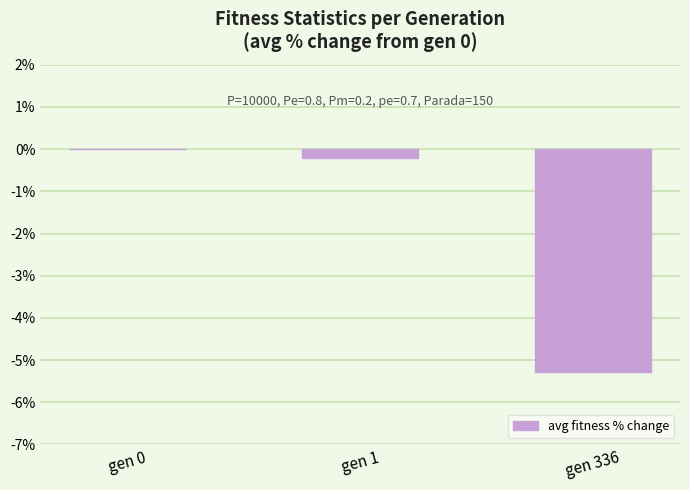

Reading left to right, list all the values displayed in this chart.

gen 0=0.0	gen 1=-0.2	gen 336=-5.3